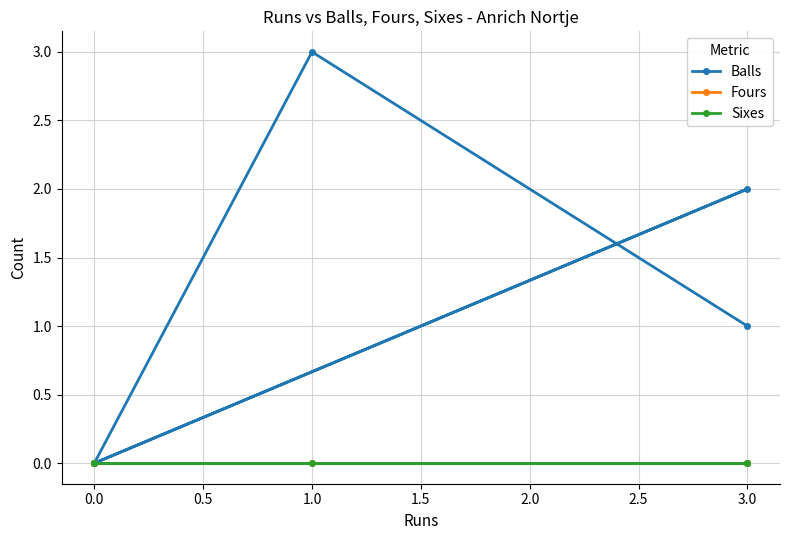

What position from the right is 0.0?

4